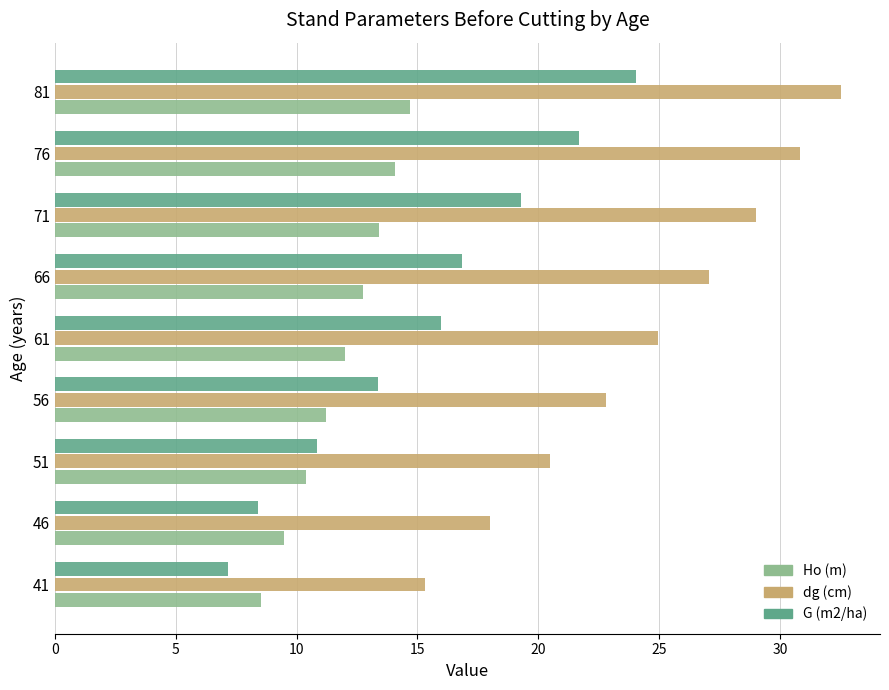

What is the maximum value shown in the chart?

32.5